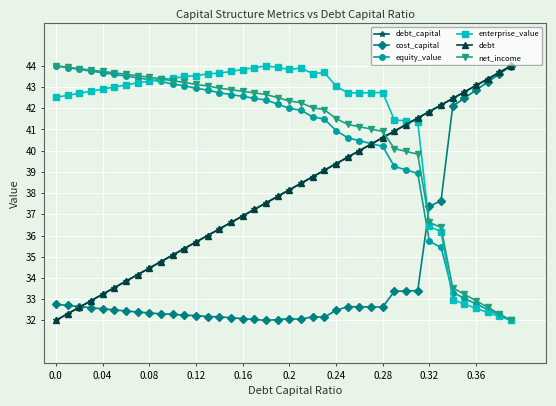

How many intersections are there between debt and net_income?

1